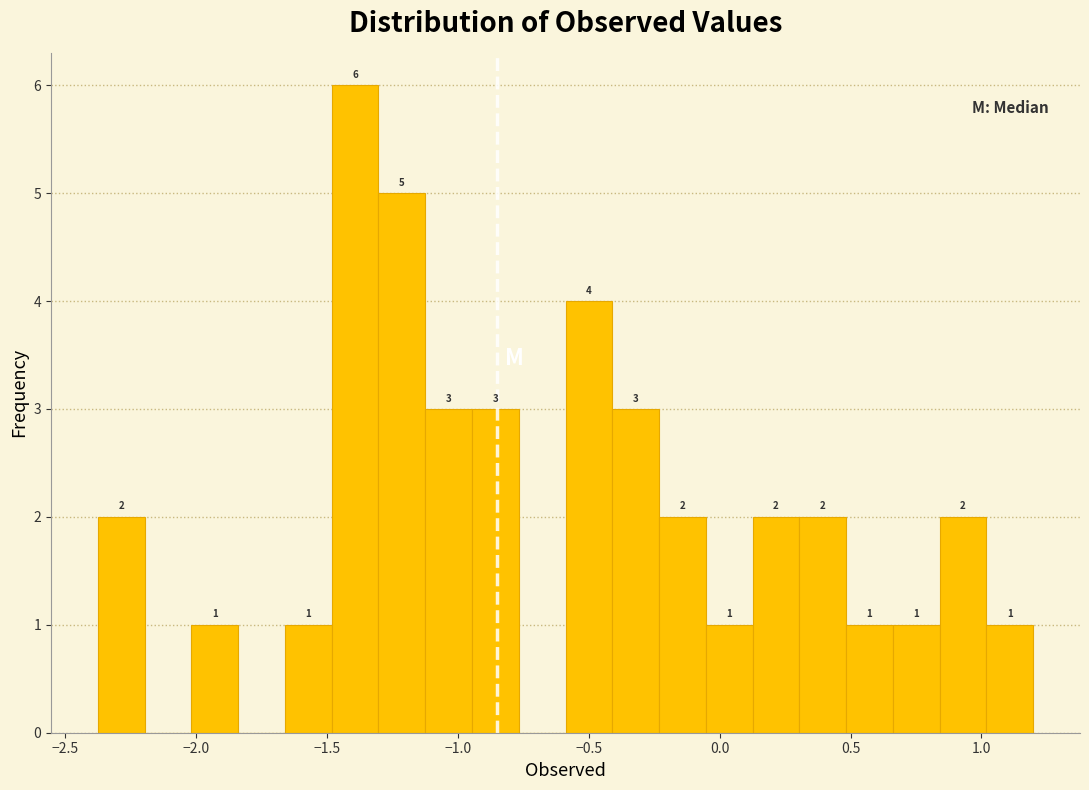

Around what value on the x-axis is the tallest bar? Give the approximate position of its centre, as read against the axis.

-1.40